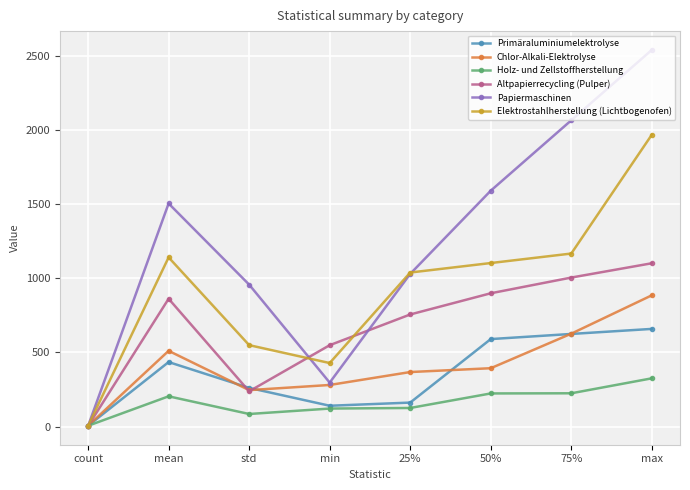

In Papiermaschinen, how many points are lower than both neighbors (excluding endpoints)?

1